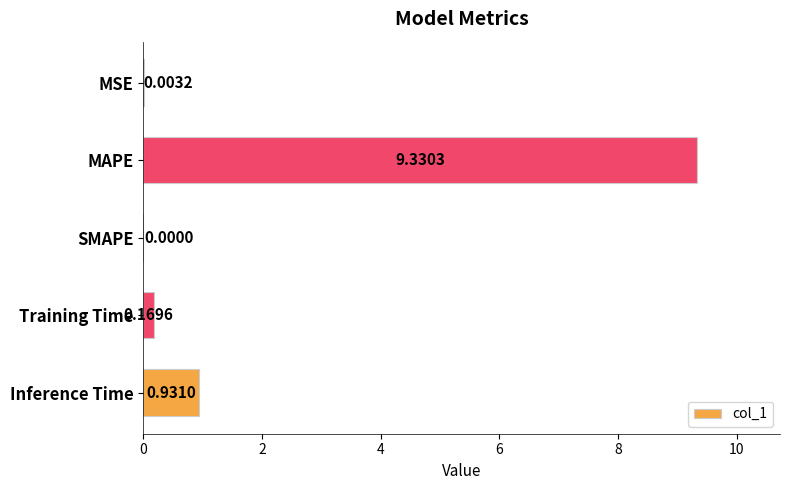

What is the sum of all values?

10.4